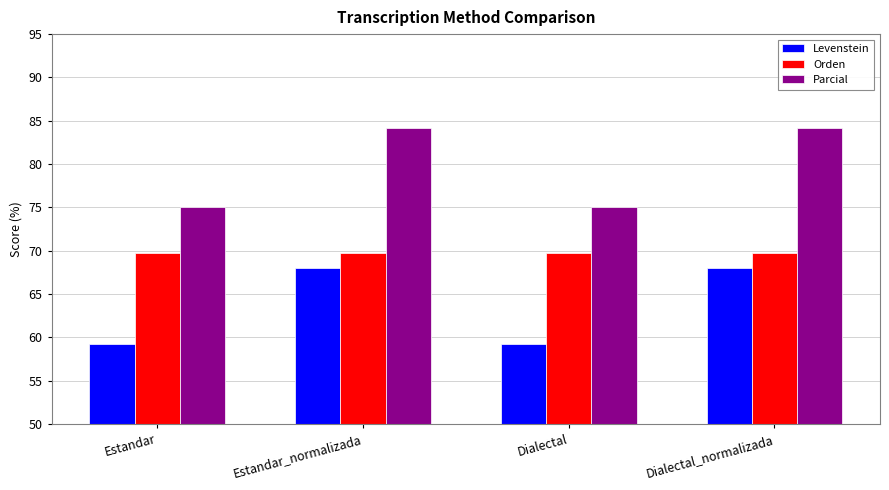

What is the total value across all series at Estandar?

204.0